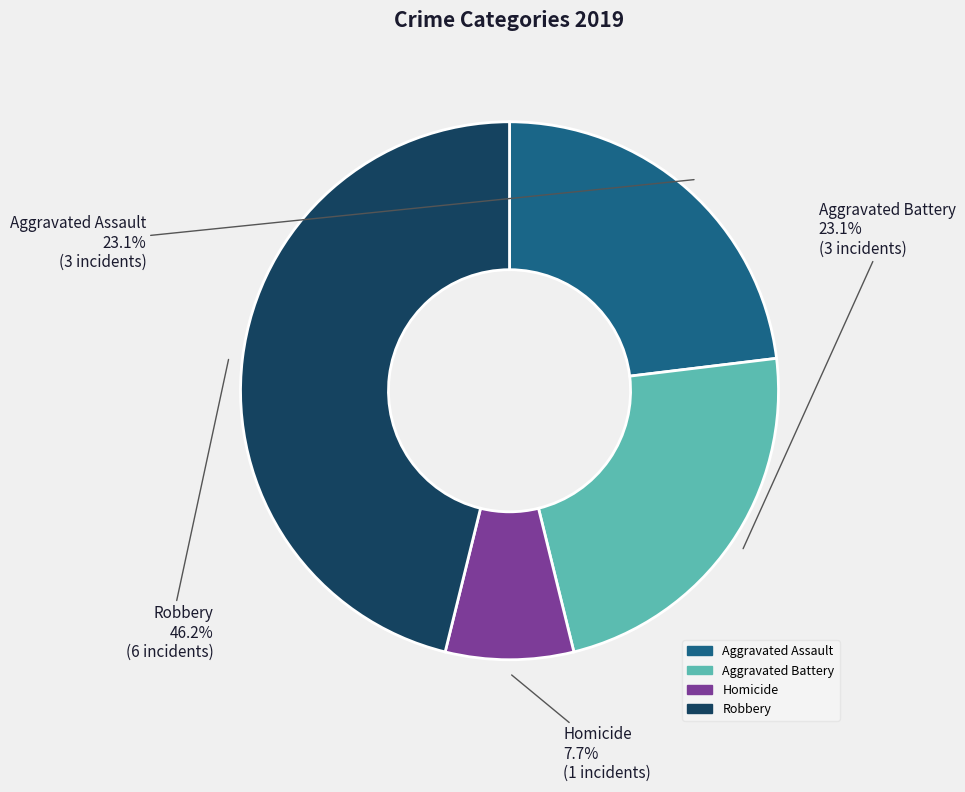

Is there a majority slice in this chart?

No